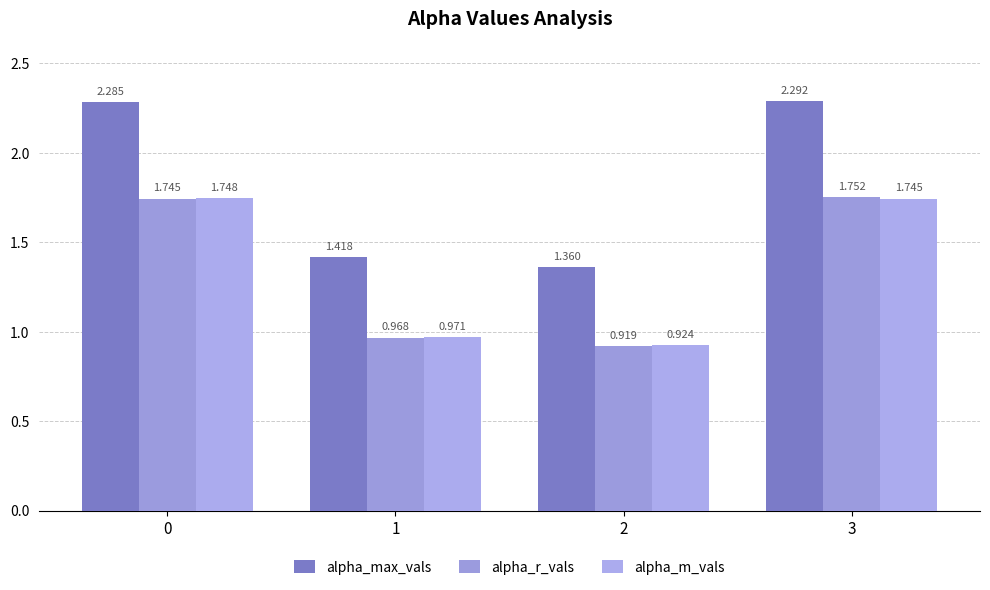

Reading left to right, list all the values displayed in this chart.

alpha_max_vals: 2.3	1.4	1.4	2.3
alpha_r_vals: 1.7	1.0	0.9	1.8
alpha_m_vals: 1.7	1.0	0.9	1.7